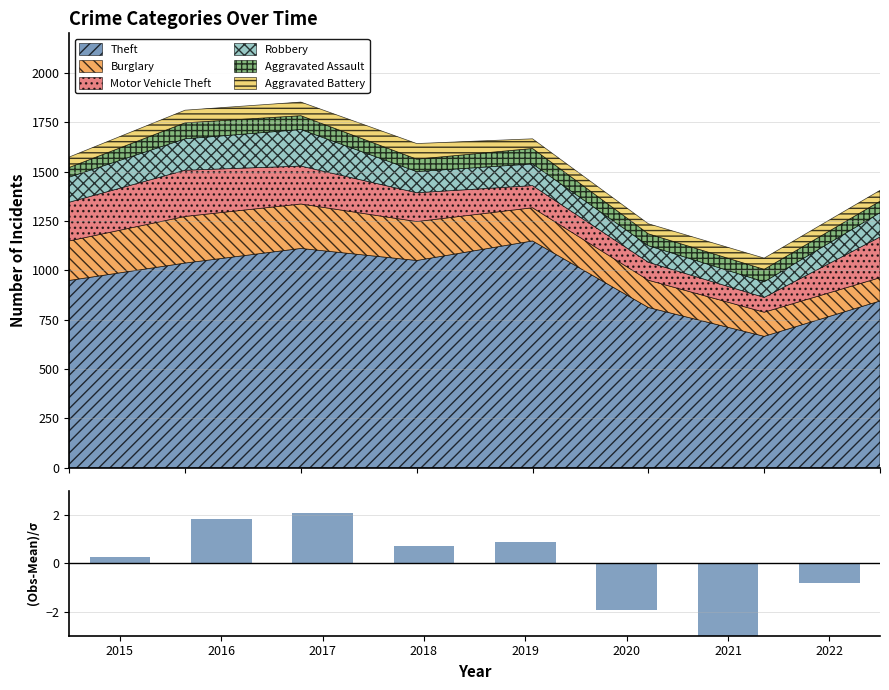

True or false: the data shows -3.3 at 2020.

False